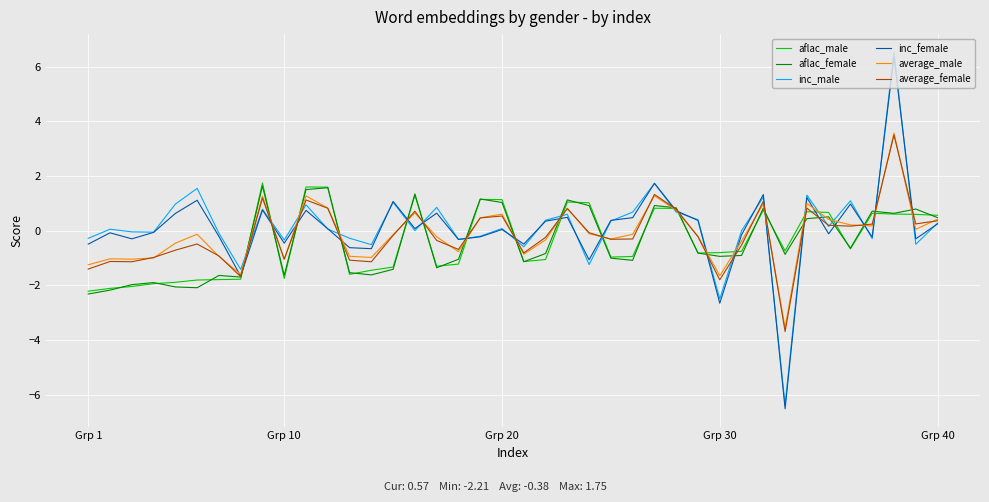

What is the smallest value displayed?

-6.5